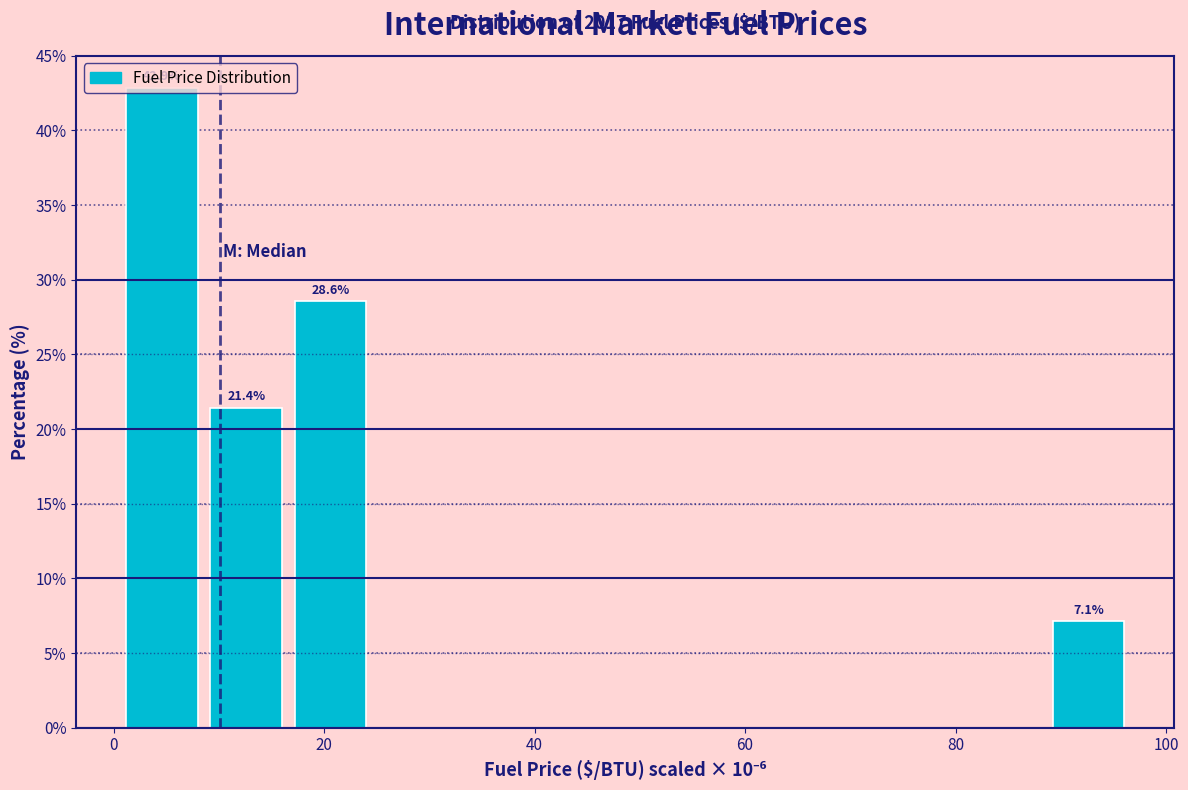

Which range on the x-axis has the tallest bar?

0 to 8